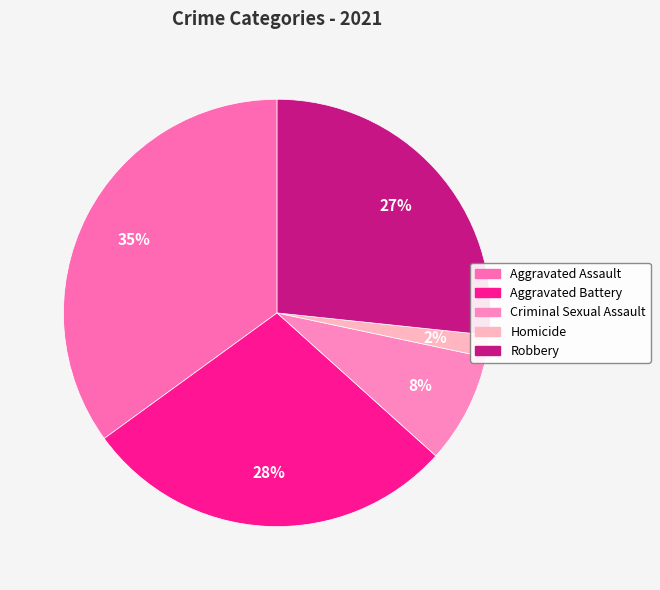

Does Homicide represent more than half of the total?

No